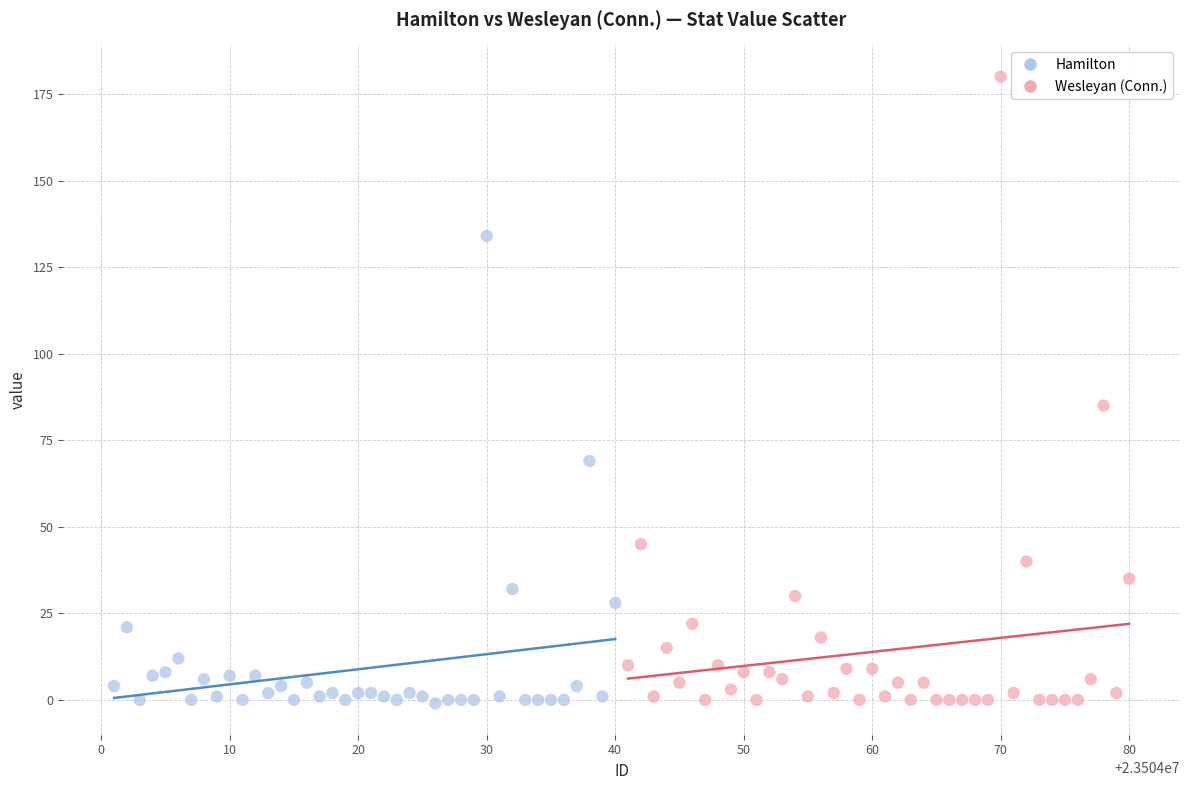

Which series reaches the maximum Y coordinate?

Wesleyan (Conn.)